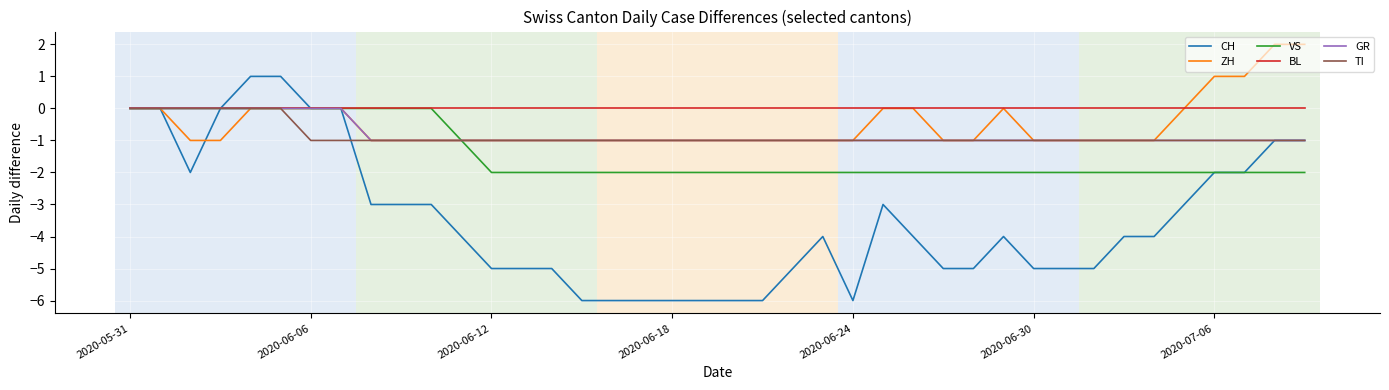

What is the difference between the second highest and minimum values in the TI series?

1